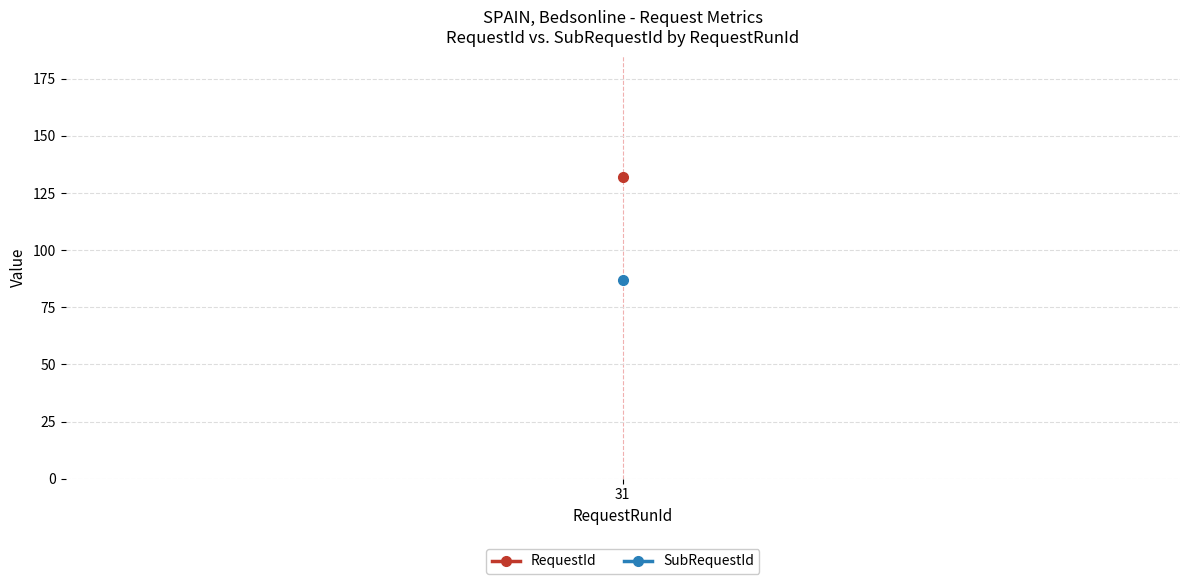

True or false: SubRequestId and RequestId intersect in this chart.

False